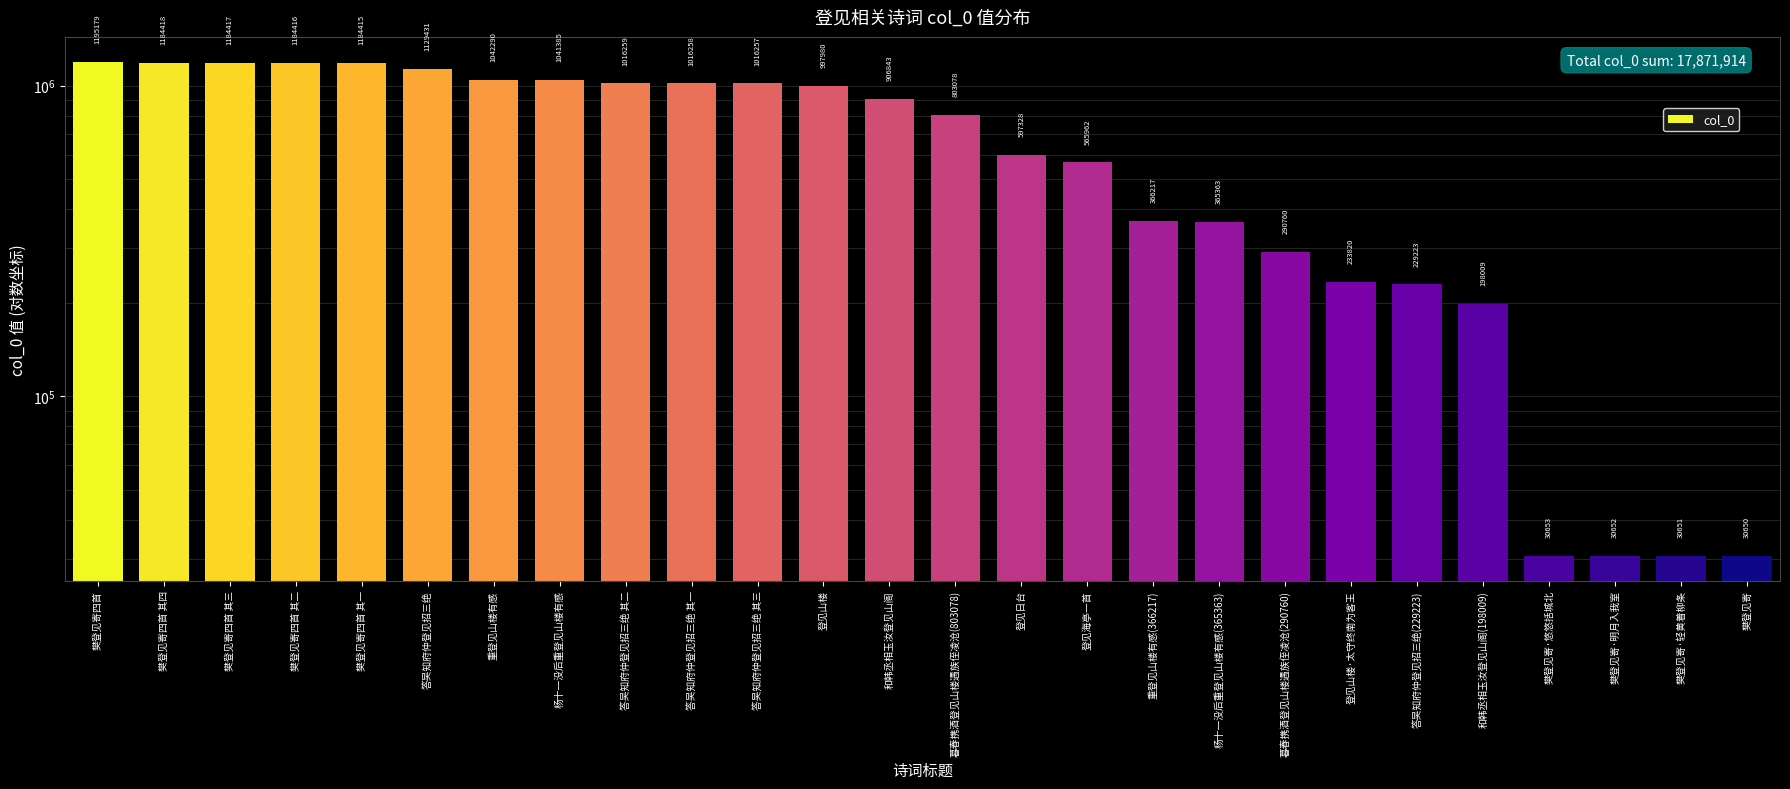

What is the difference between the maximum and minimum values?

1164529